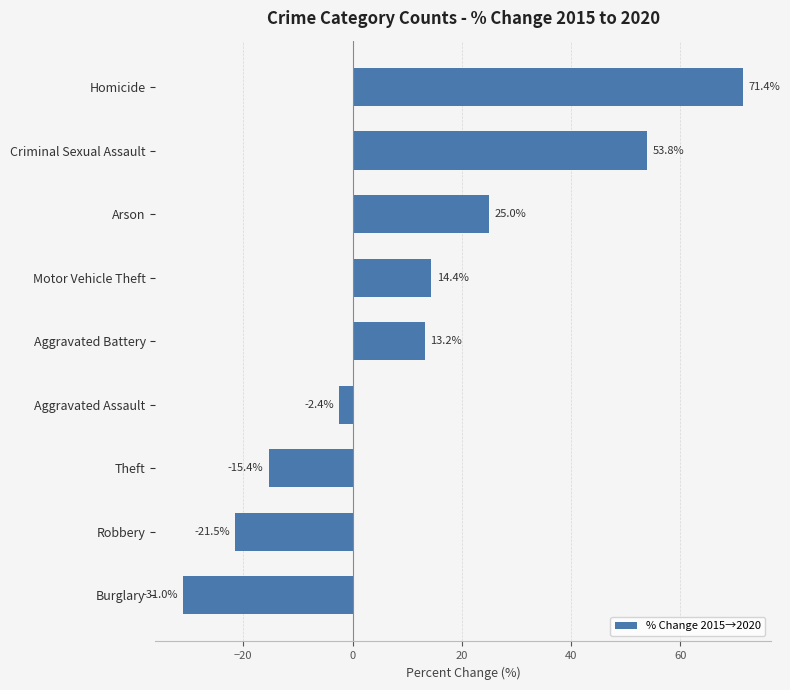

Reading bottom to top, transcribe all the data shown in this chart.

-31.0	-21.5	-15.4	-2.4	13.2	14.4	25.0	53.8	71.4